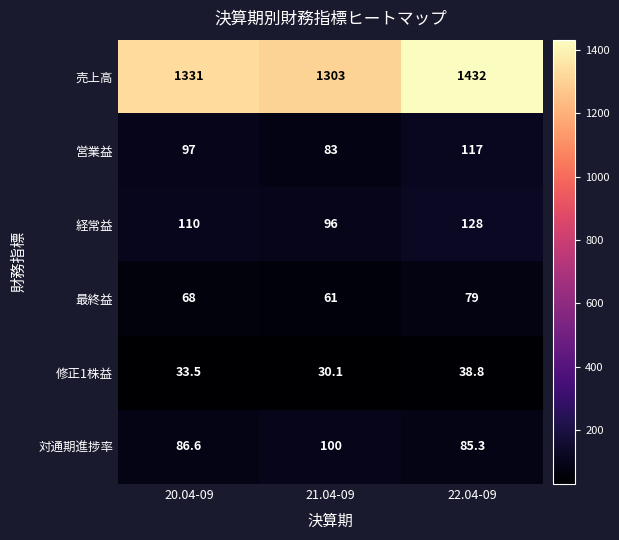

What is the sum of the 対通期進捗率 values at 20.04-09 and 22.04-09?

171.9